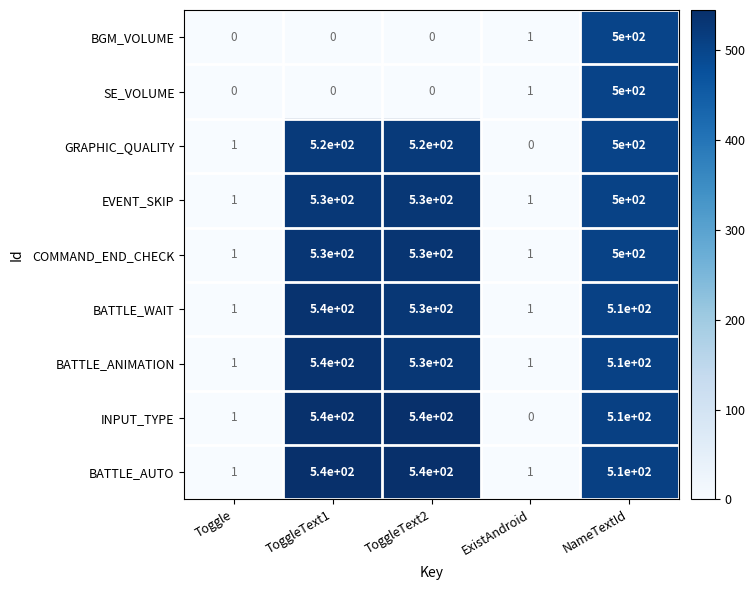

Which category has the lowest value in the GRAPHIC_QUALITY series?

ExistAndroid